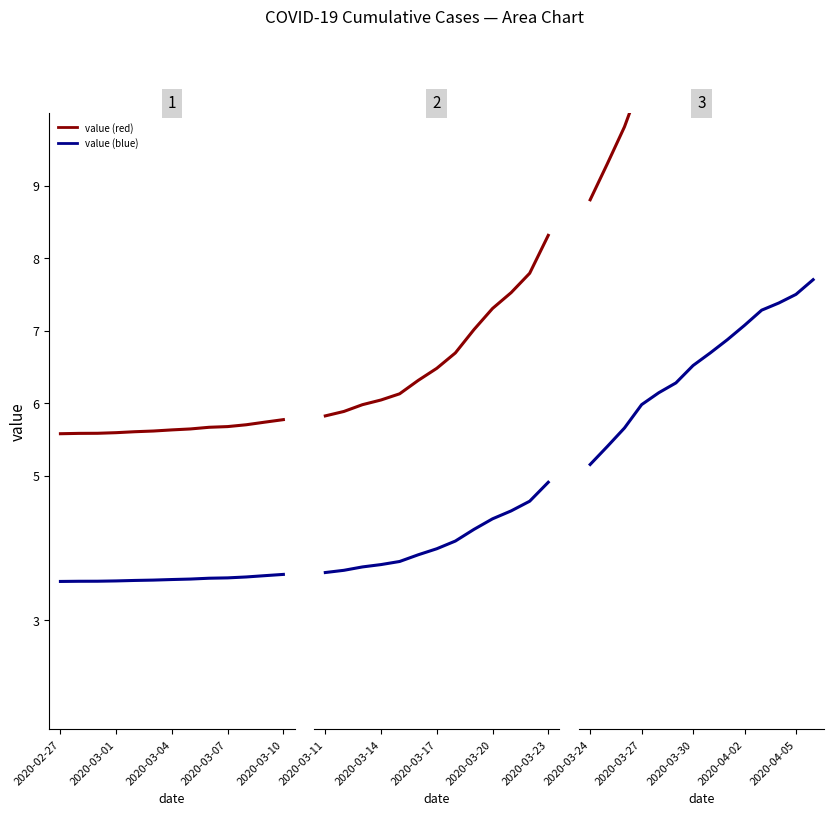

True or false: value (blue) and value (red) cross at least once.

False